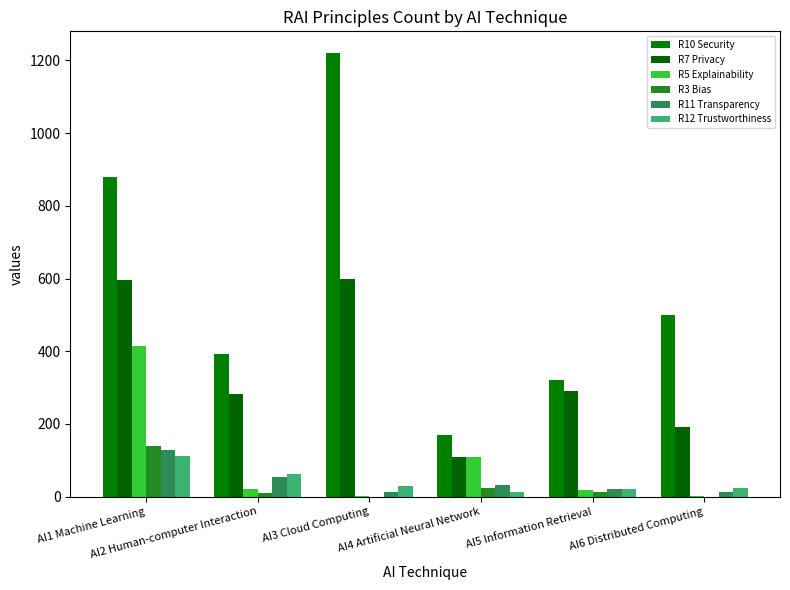

Which series has the widest spread of values?

R10 Security